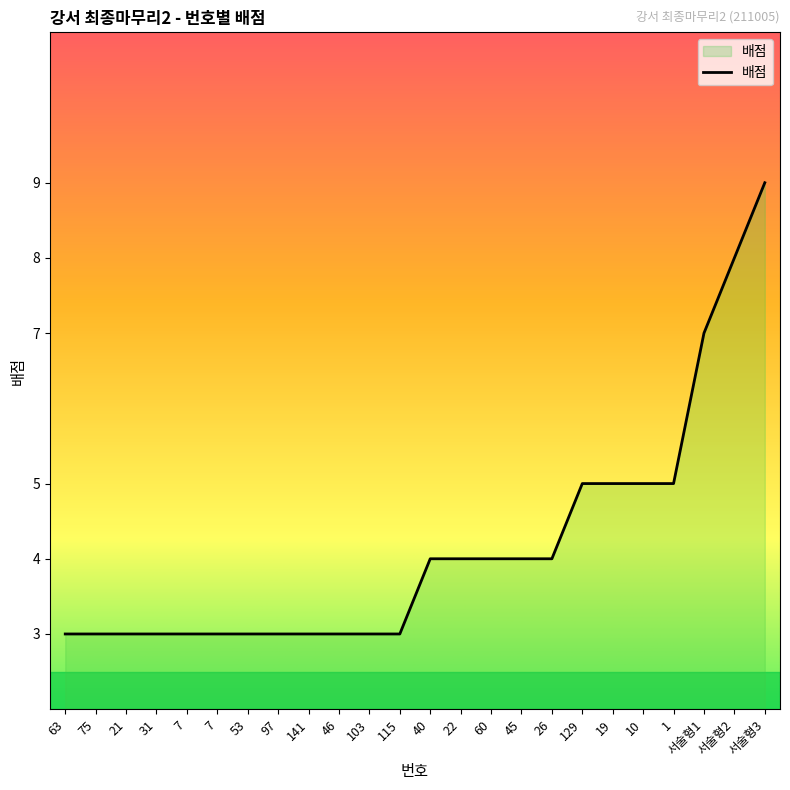

What is the difference between the maximum and minimum values?

6